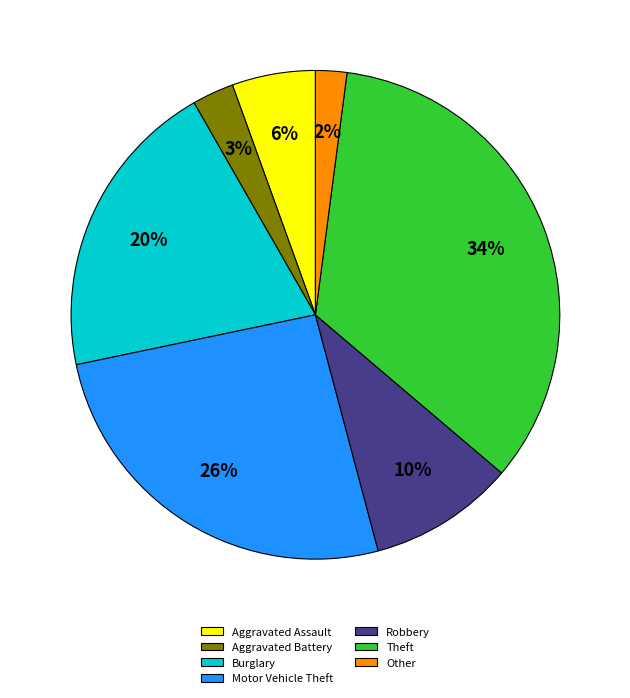

Is there any slice that represents more than half of the pie?

No